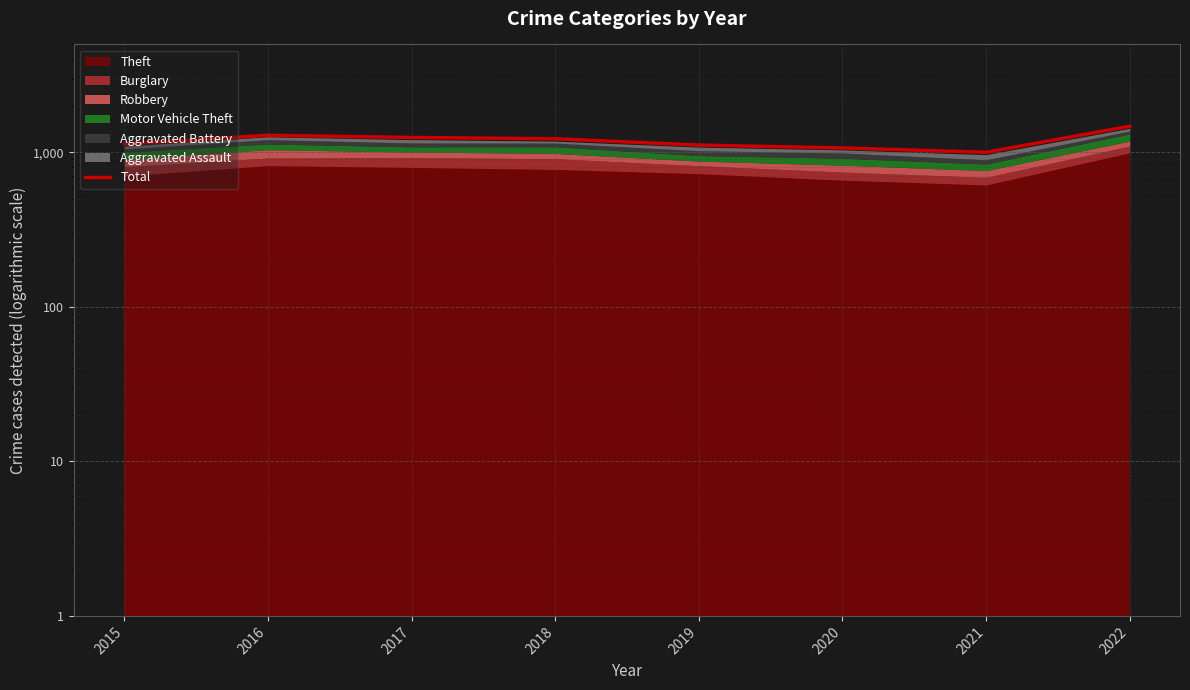

What is the change in value from 2019 to 2020?

-47